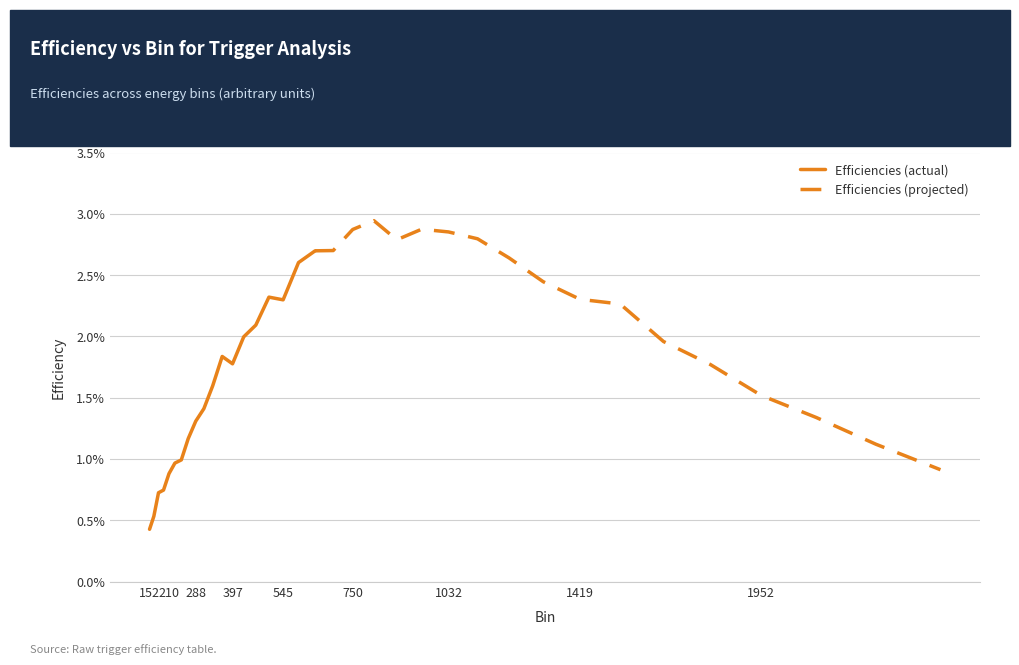

True or false: the data shows 0.0 at 1664.7.

False